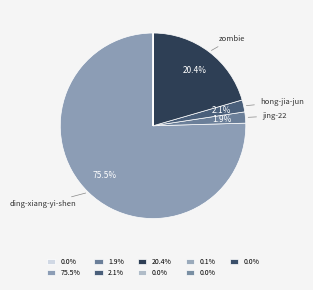

To the nearest percent, what is the difference between the largest and smallest slice percentages?

75%